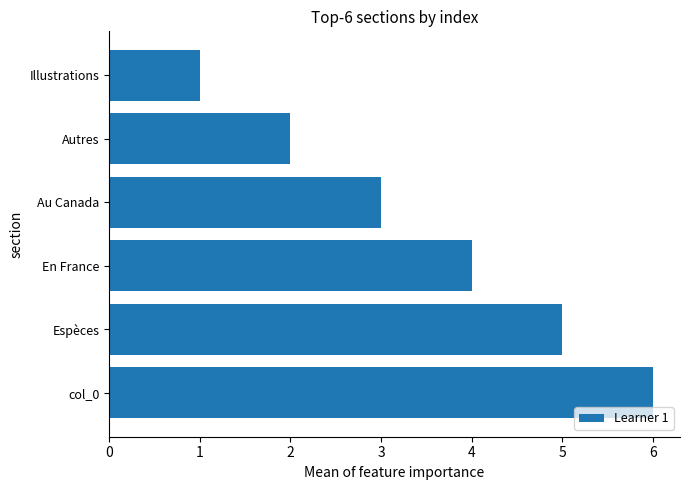

The value at col_0 is 2. True or false?

False